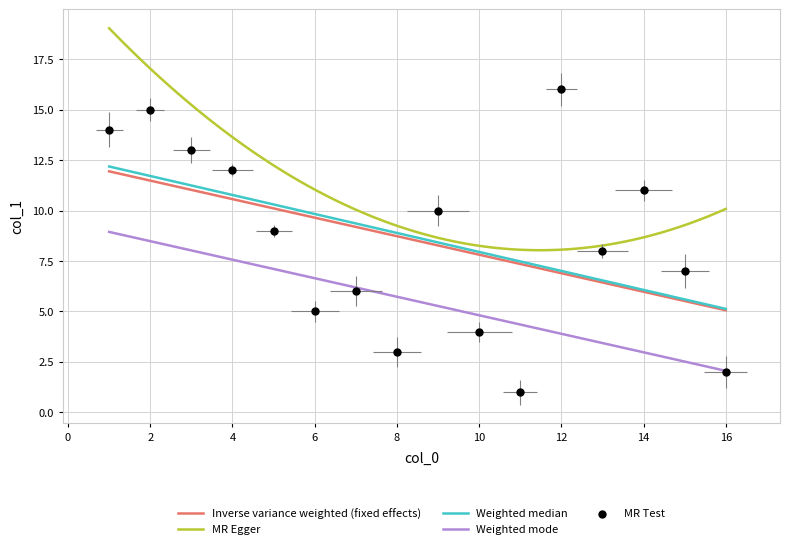

What is the change in value from 11 to 10?

+3